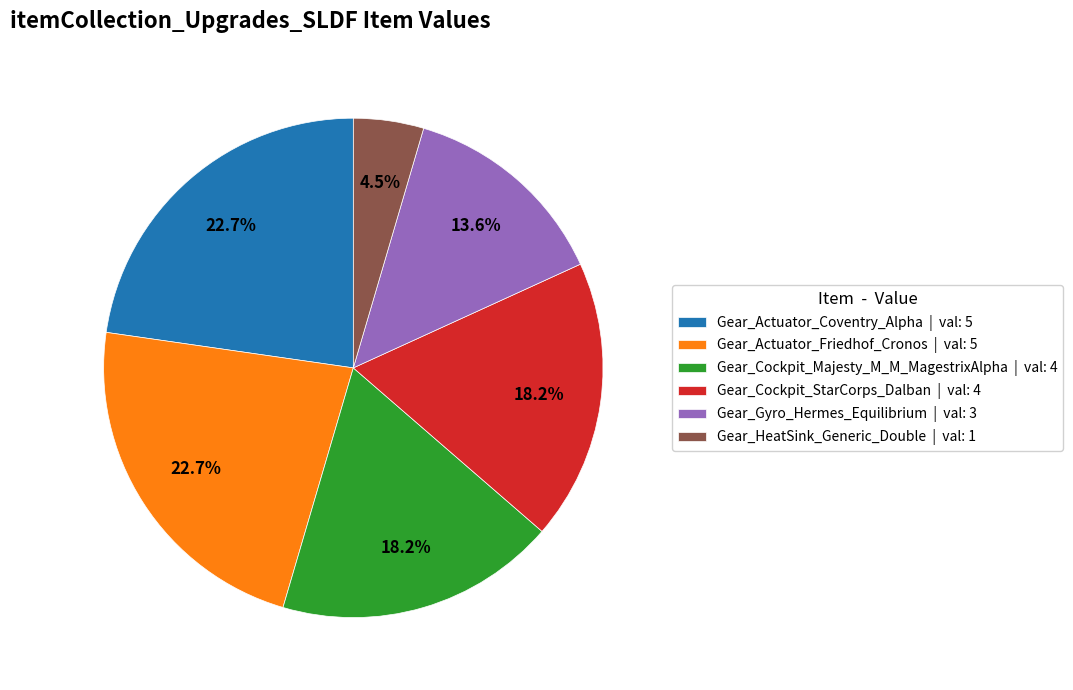

To the nearest percent, what is the difference between the largest and smallest slice percentages?

18%